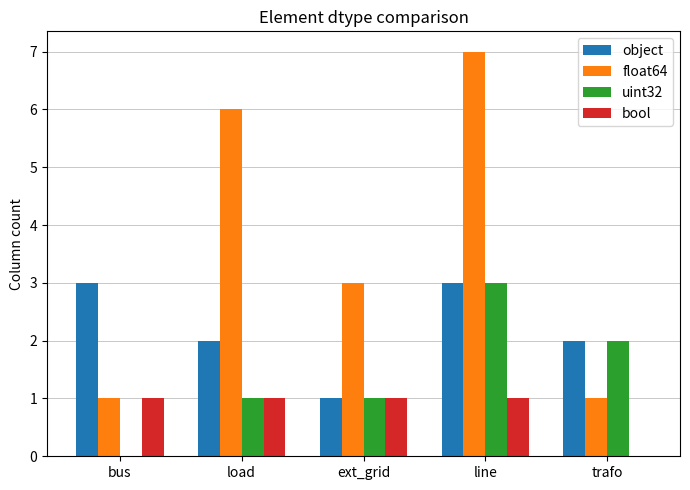

What is the sum of the float64 values at line and trafo?

8